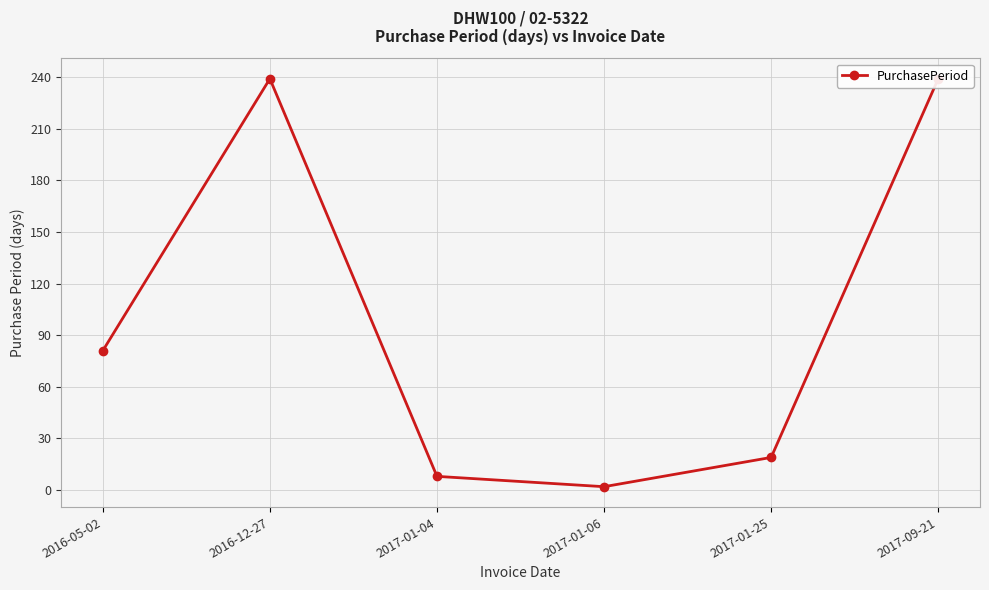

Read the value at 2017-01-06.

2